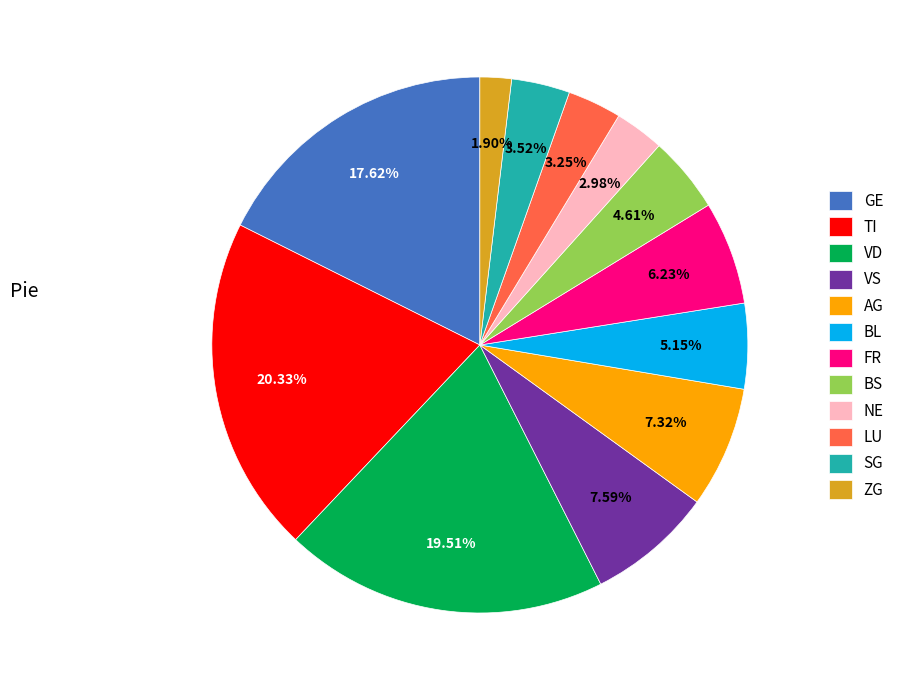

Does any single category account for the majority?

No